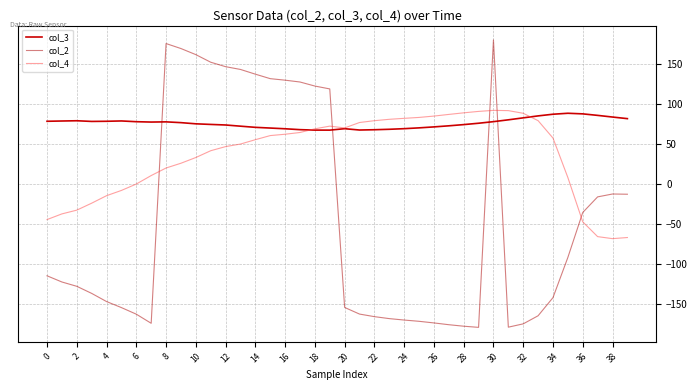

Is this an area chart (filled region under the line)?

No